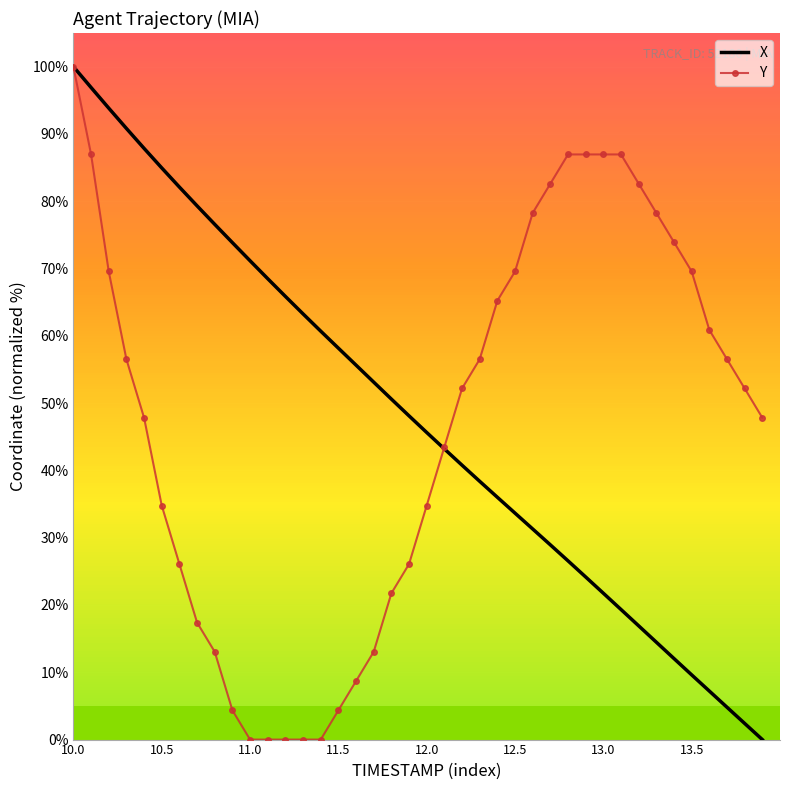

What is the greatest value displayed?

100.0